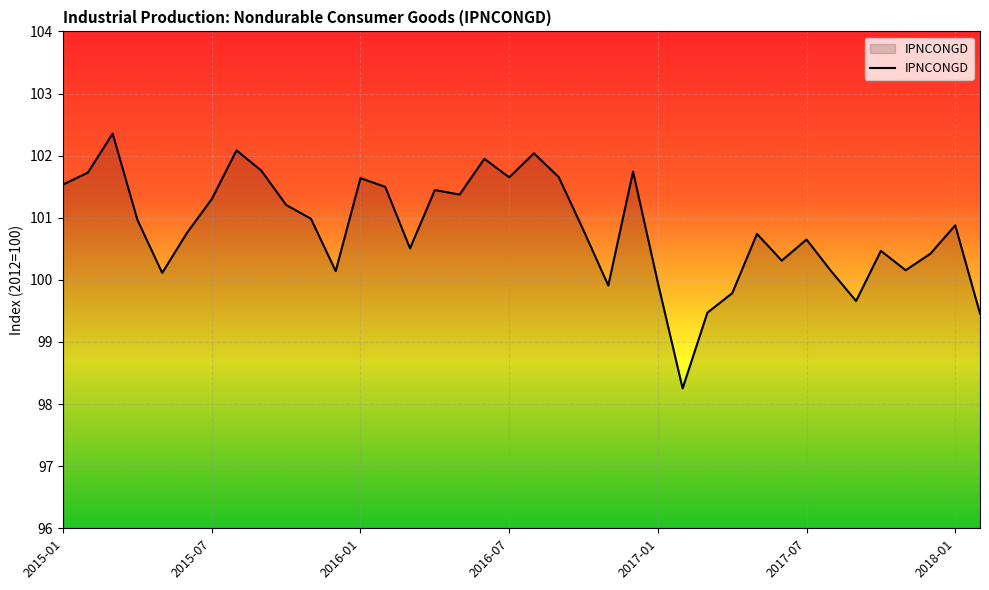

What is the smallest value displayed?

98.3